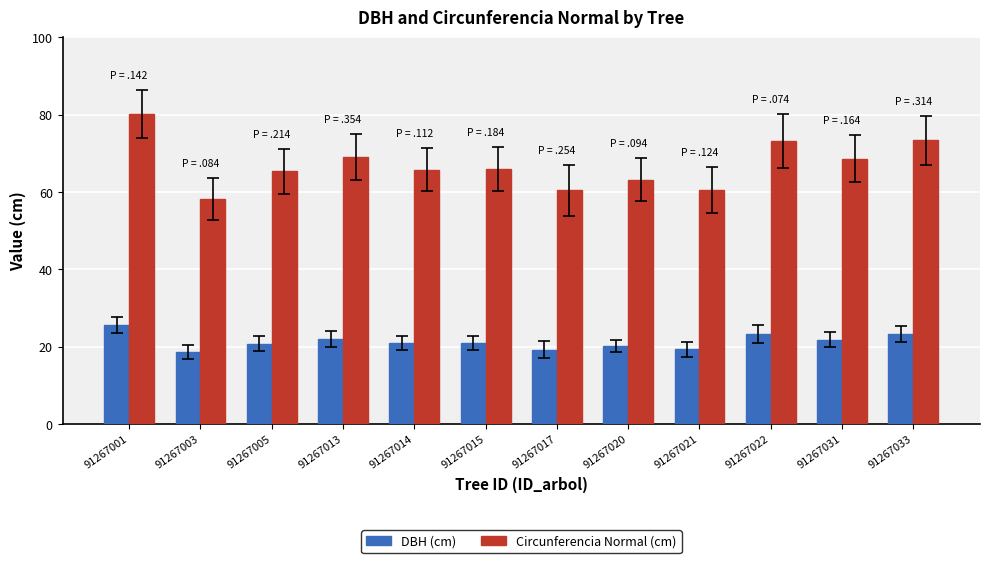

What is the difference between the maximum and minimum values in the DBH (cm) series?

7.0